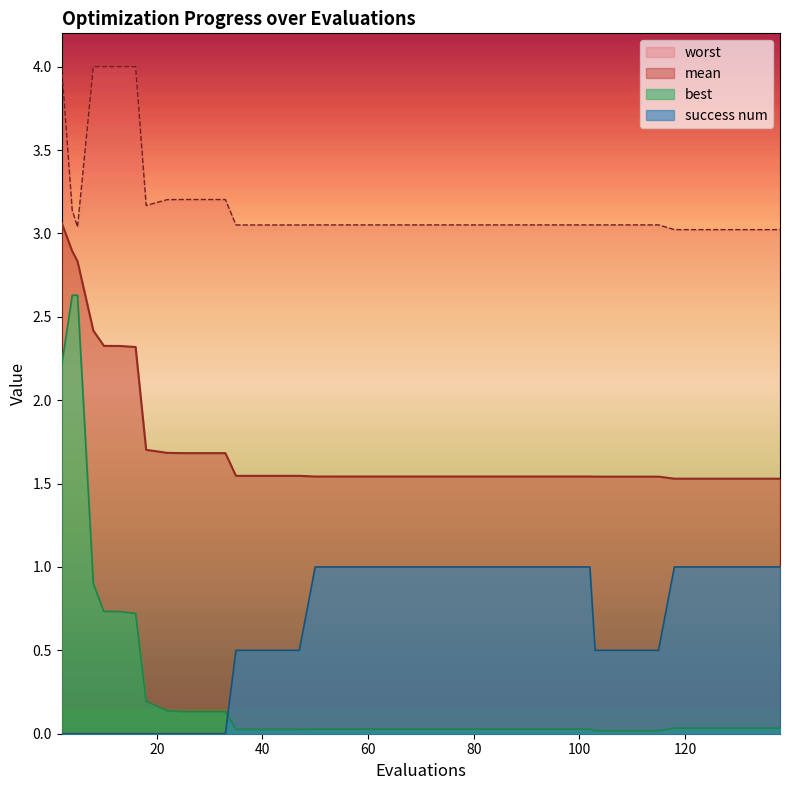

Is the value of best at 8 greater than the value of success num at 126?

No